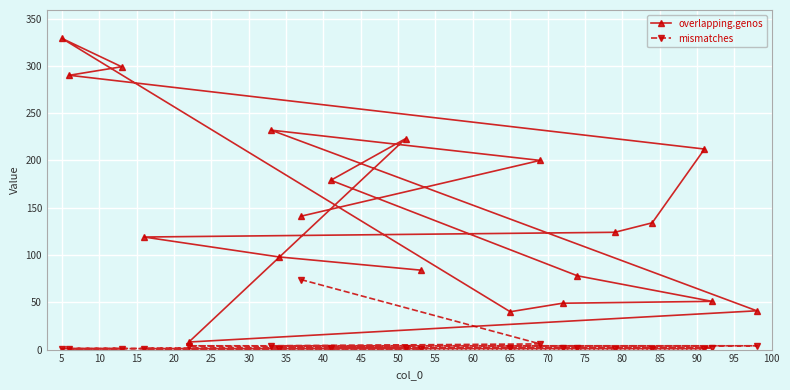

Rank the series by their average value, from lowest to highest.

mismatches, overlapping.genos